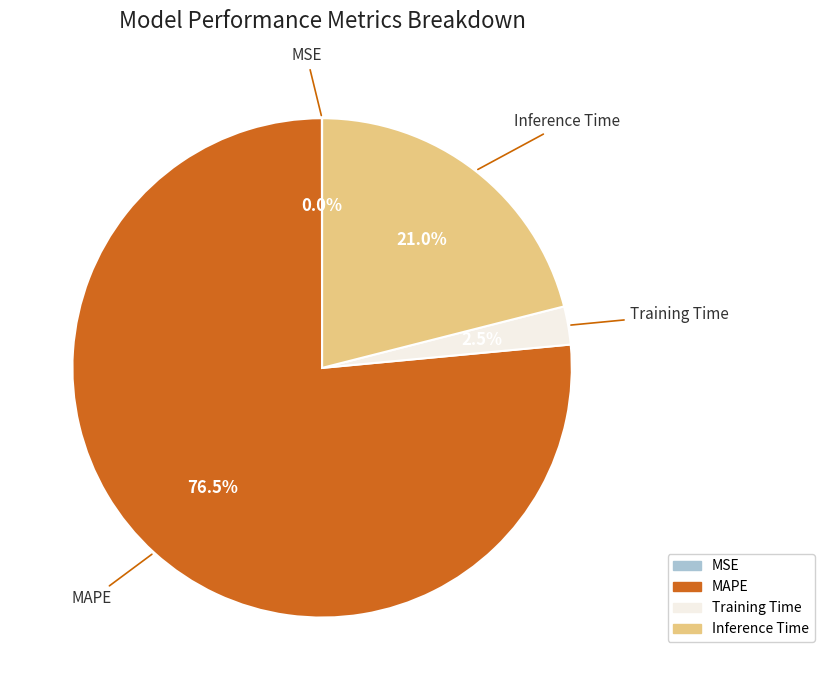

Does any single category account for the majority?

Yes